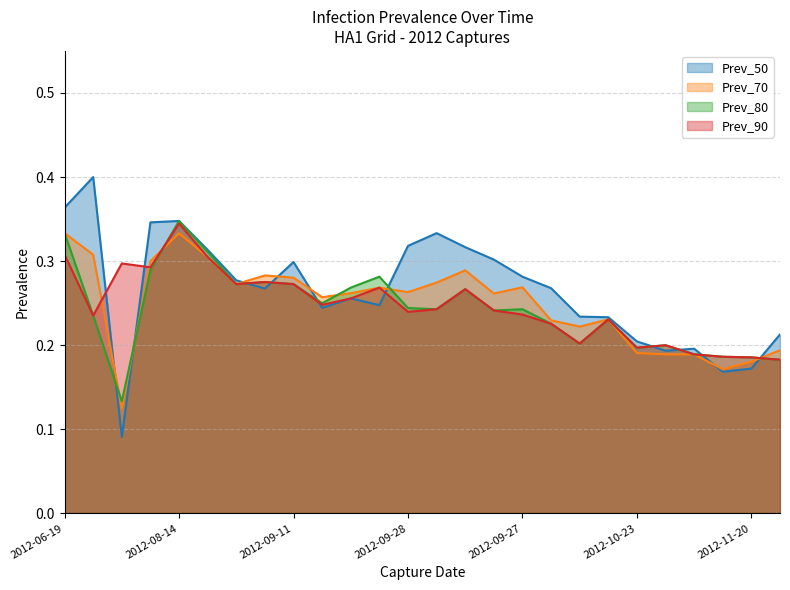

True or false: Prev_90 has a value of 0.2 at 2012-10-11.

True